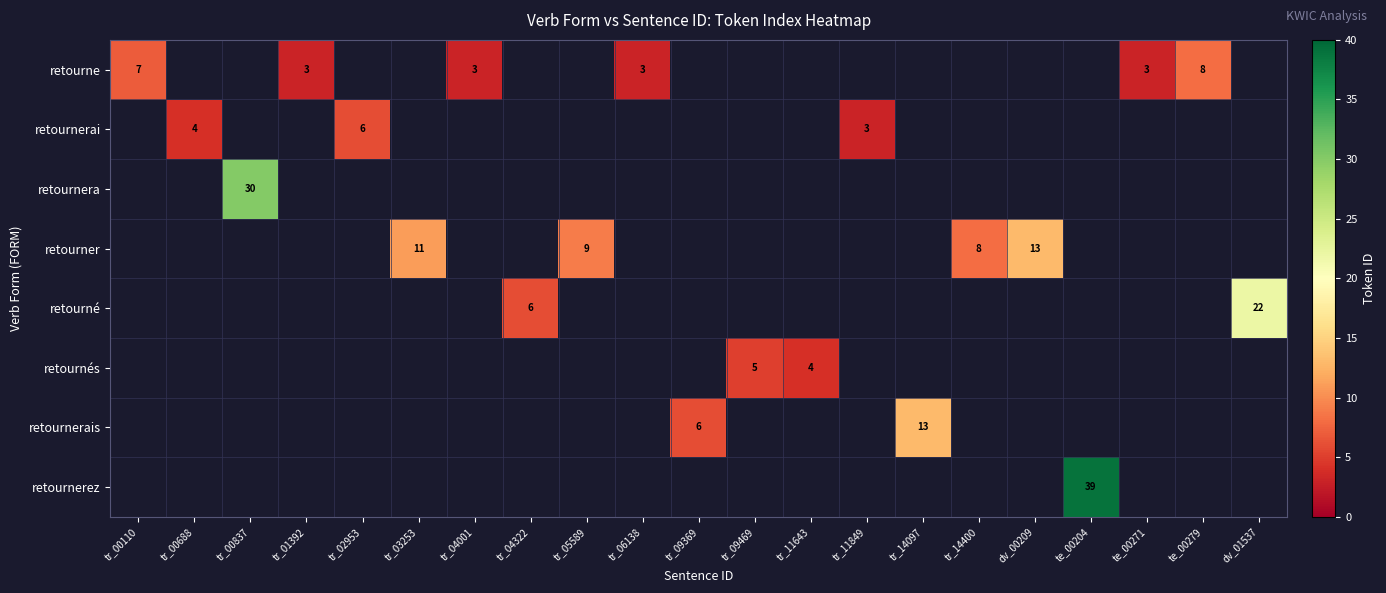

The retourner series shows 13 at dv_00209. True or false?

True